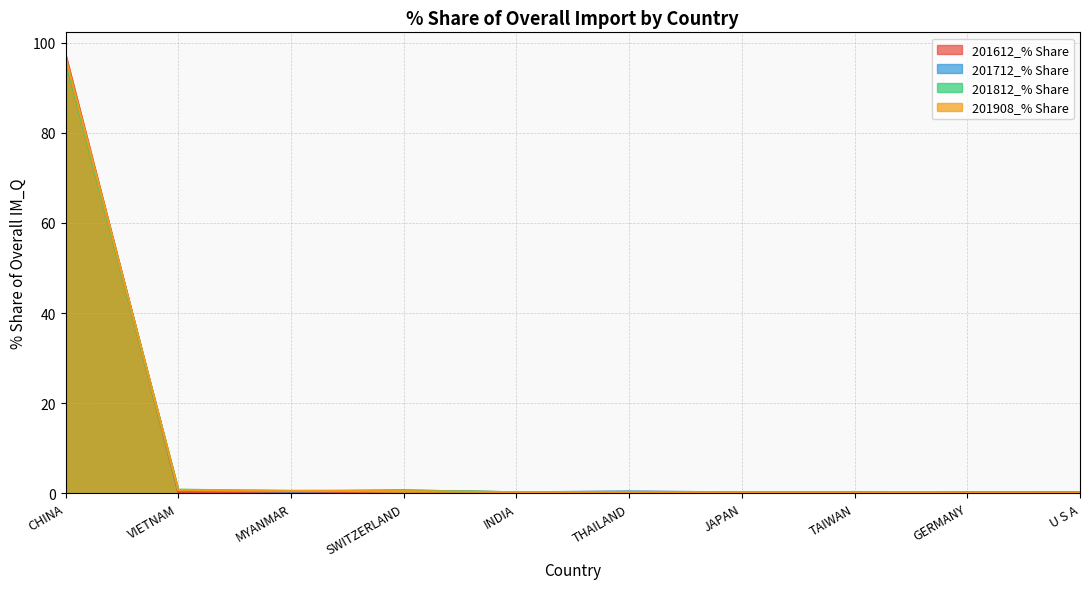

What is the label of the 2nd point from the right?

GERMANY